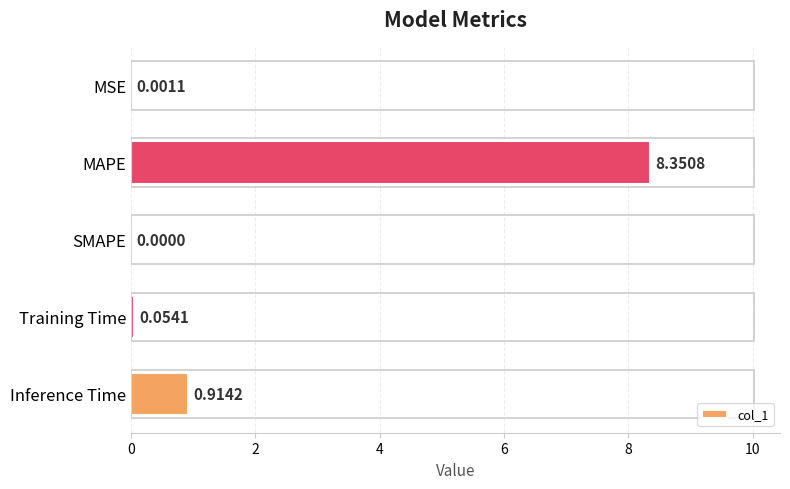

At which label is the value closest to 4?

Inference Time